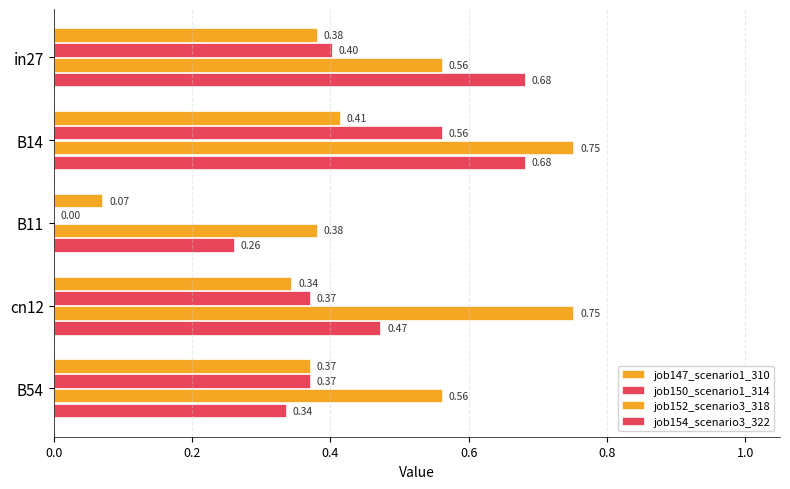

How many distinct data groups are displayed?

4